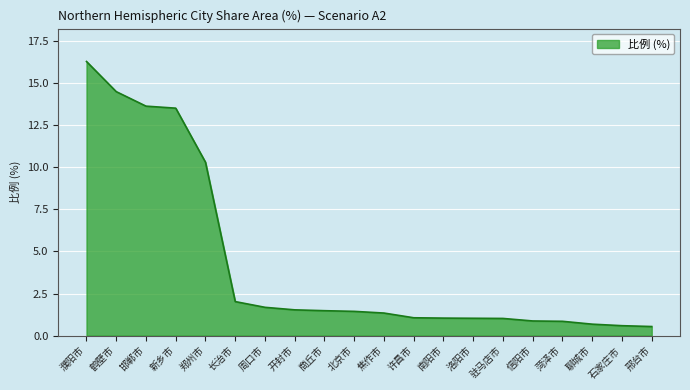

The value at 菏泽市 is 0.8. True or false?

True